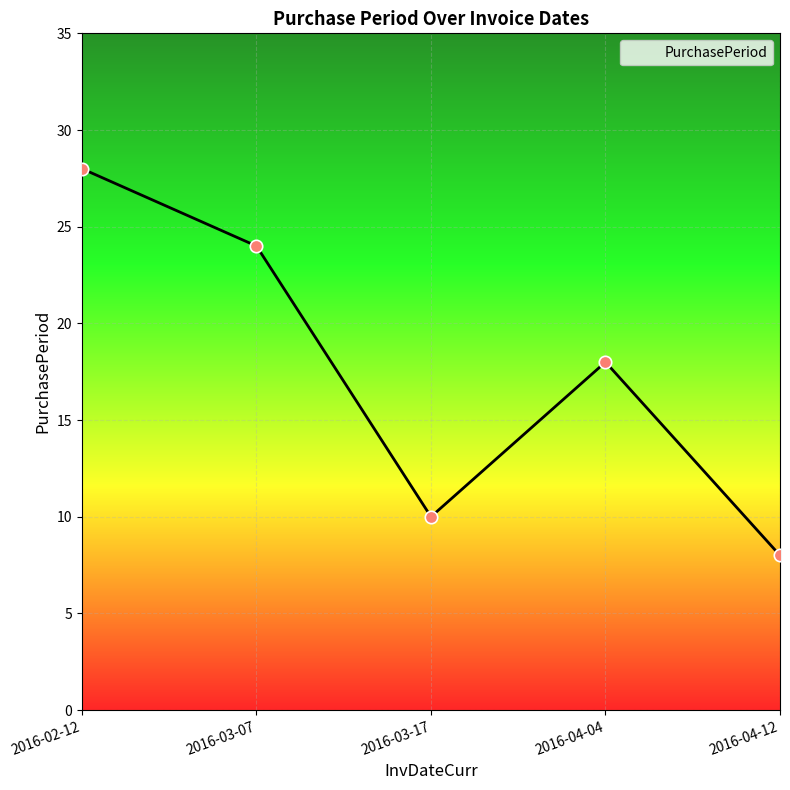

What is the change in value from 2016-02-12 to 2016-04-12?

-20